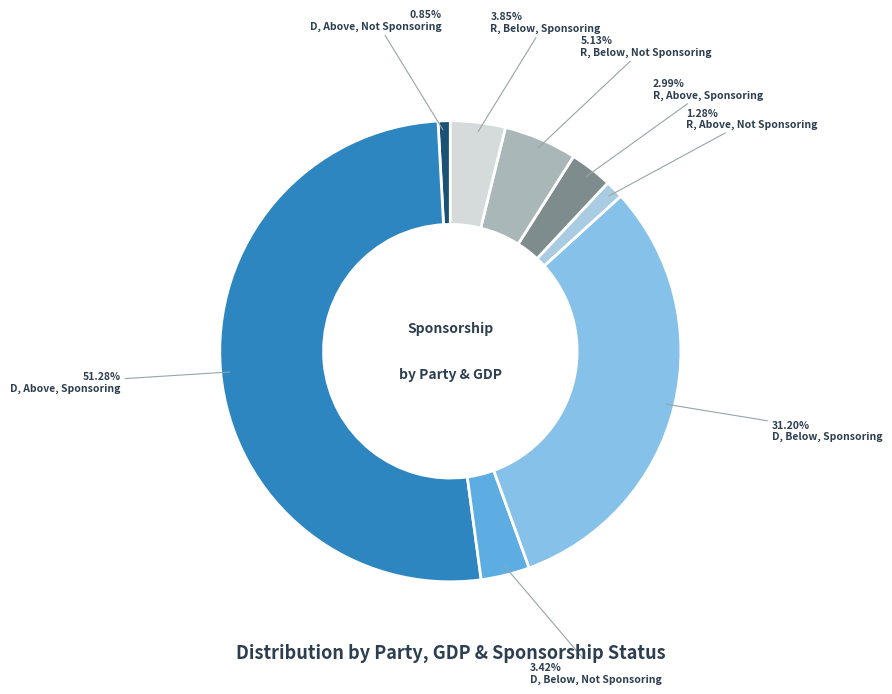

To the nearest percent, what is the difference between the largest and smallest slice percentages?

50%